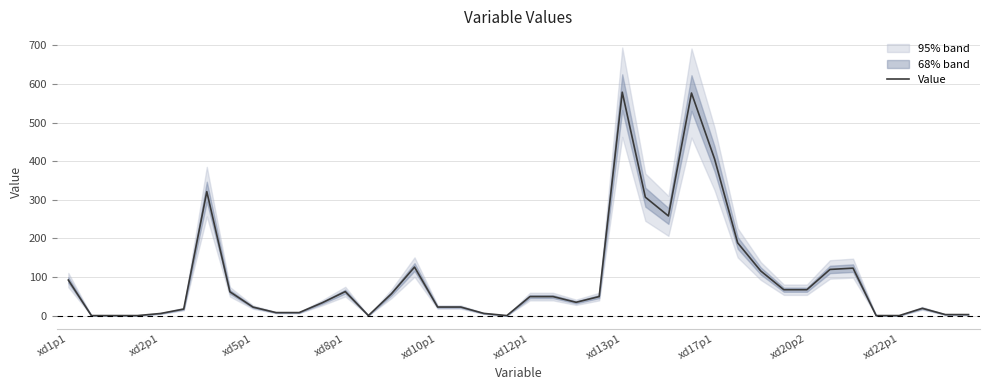

Rank the categories by value from highest to lowest.

24, 27, 28, xd13p1, 25, 26, 29, 15, 34, 33, 30, xd1p1, 31, 32, 12, xd17p1, 14, 20, 21, 23, 22, 11, 16, 17, xd20p2, 37, xd12p1, xd22p1, 10, 18, xd10p1, 38, 39, xd2p1, xd5p1, xd8p1, 13, 19, 35, 36